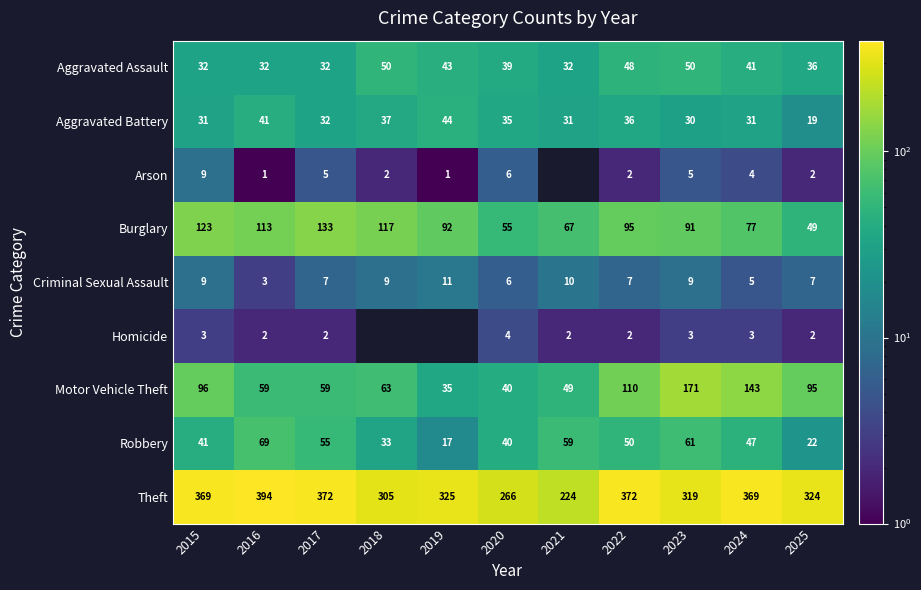

Which category has the highest value in the Criminal Sexual Assault series?

2019